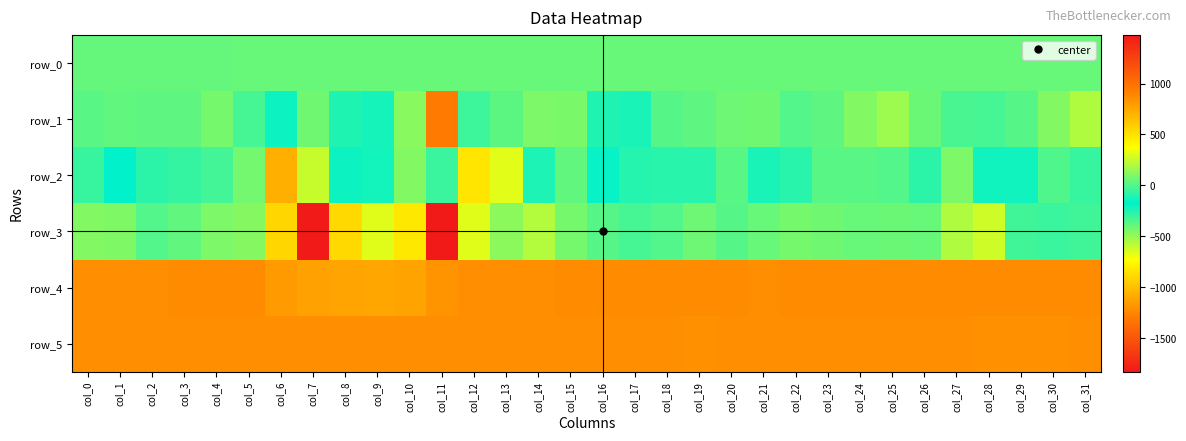

Reading left to right, list all the values displayed in this chart.

row_0: 42.3	42.3	42.4	42.4	42.4	42.6	42.6	42.6	42.7	42.7	42.7	42.9	42.9	42.9	43.0	43.0	43.0	43.1	43.1	43.2	43.3	43.3	43.3	43.4	43.4	43.4	43.5	43.5	43.6	43.7	43.7	43.7
row_1: 16.0	32.0	27.0	27.0	80.0	-23.0	-204.0	-417.0	-246.0	-129.0	119.0	949.0	-46.0	18.0	91.0	82.0	-108.0	-125.0	6.0	28.0	60.0	62.0	-2.0	27.0	107.0	164.0	52.0	-16.0	-28.0	10.0	107.0	201.0
row_2: -55.0	-178.0	-82.0	-63.0	-34.0	74.0	716.0	250.0	-150.0	-219.0	-458.0	-303.0	-839.0	312.0	-241.0	30.0	-190.0	-95.0	-90.0	-90.0	11.0	-125.0	-89.0	14.0	14.0	3.0	-82.0	88.0	-140.0	-142.0	-4.0	-55.0
row_3: 102.0	99.0	3.0	30.0	91.0	109.0	549.0	1476.0	538.0	304.0	-823.0	-1830.0	301.0	123.0	204.0	78.0	5.0	-26.0	0.0	61.0	4.0	44.0	75.0	63.0	43.0	53.0	47.0	198.0	263.0	-35.0	-48.0	-39.0
row_4: 862.0	862.0	858.0	867.0	864.0	867.0	799.0	775.0	763.0	759.0	770.0	833.0	862.0	860.0	862.0	864.0	866.0	865.0	863.0	864.0	865.0	861.0	869.0	868.0	867.0	865.0	866.0	867.0	864.0	863.0	866.0	865.0
row_5: 851.0	854.0	855.0	850.0	850.0	852.0	858.0	859.0	855.0	853.0	855.0	854.0	850.0	851.0	853.0	852.0	851.0	852.0	855.0	848.0	853.0	850.0	850.0	858.0	852.0	859.0	851.0	856.0	849.0	847.0	849.0	852.0